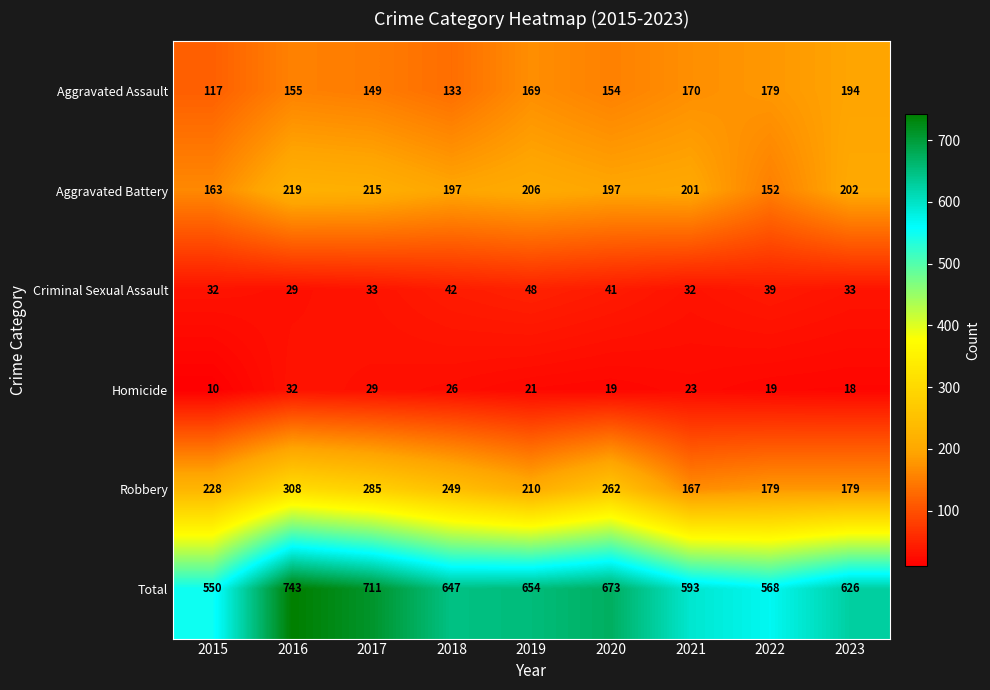

Is it true that Total equals 1016 at 2023?

False